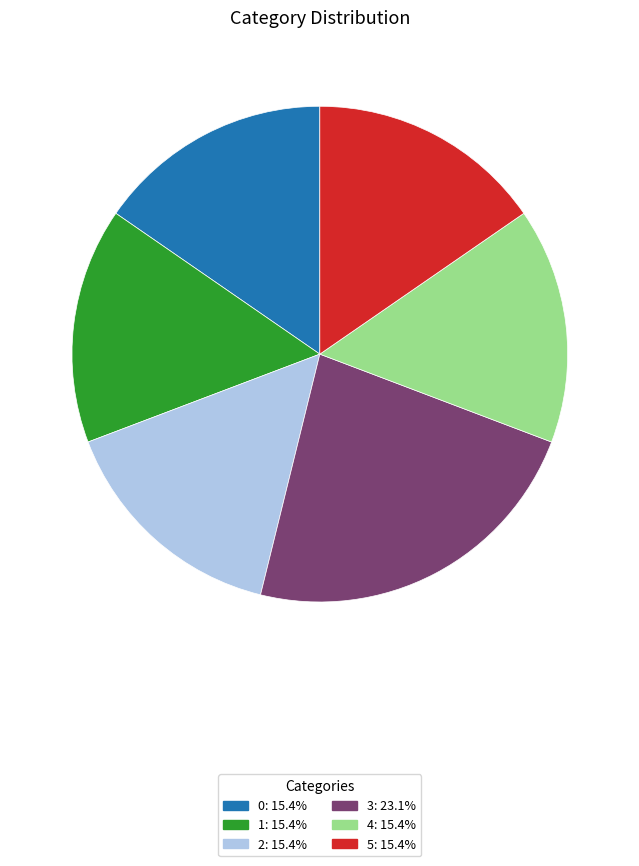

Is there a majority slice in this chart?

No